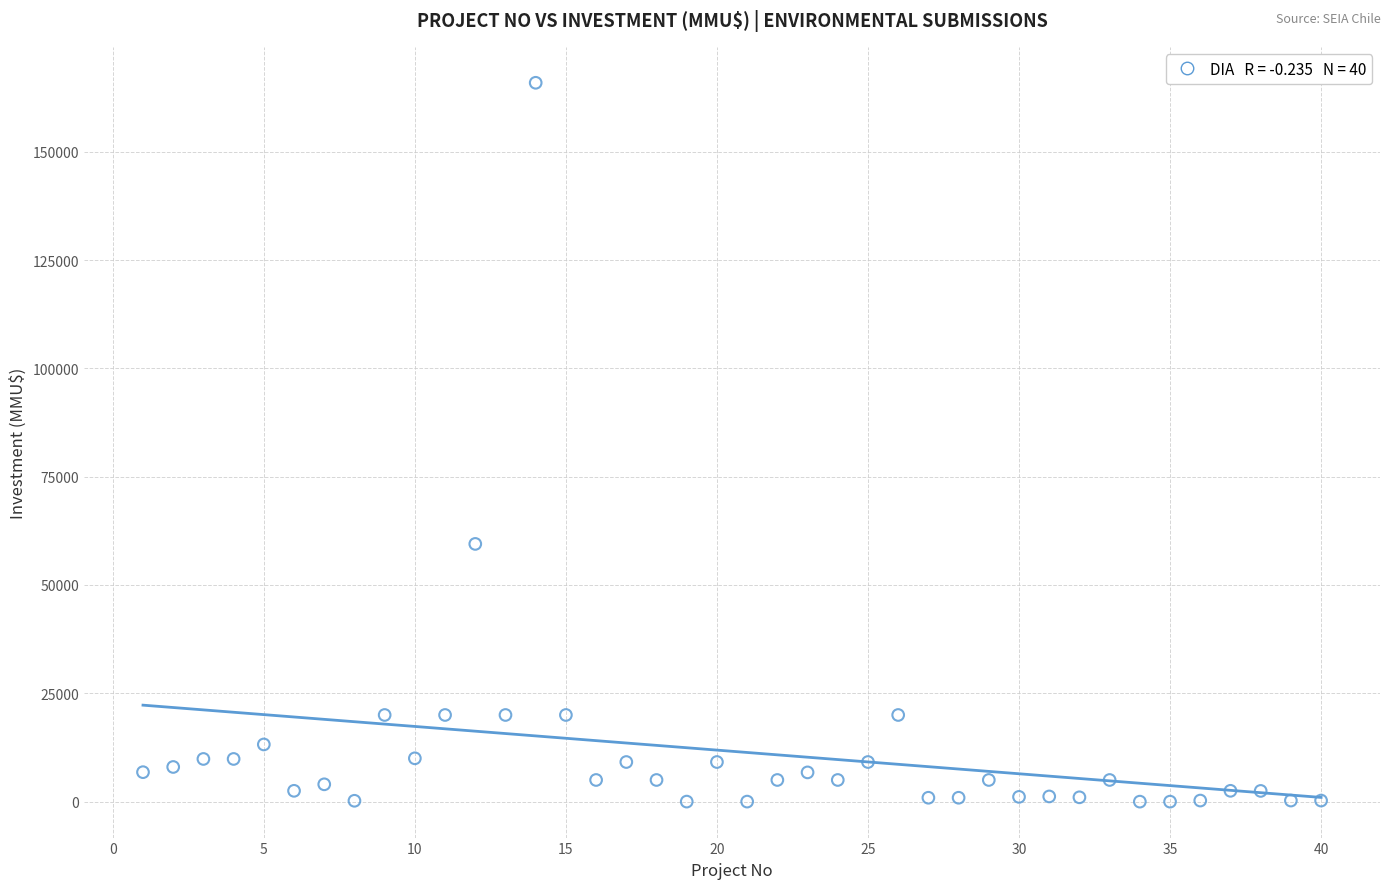

What Y value in the scatter plot is closest to 82955?

59482